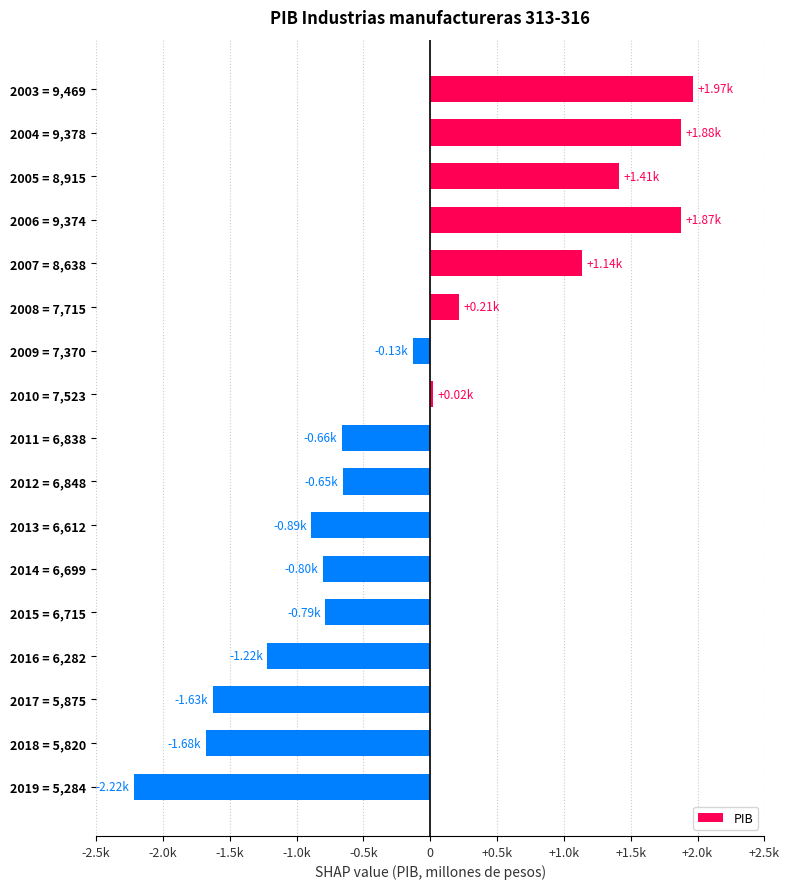

How many positive values are there?

7